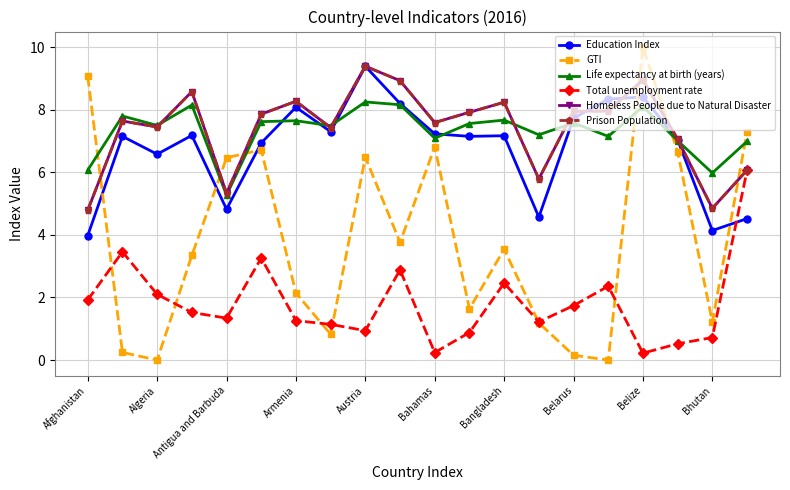

What is the highest value of the Prison Population series?

9.4